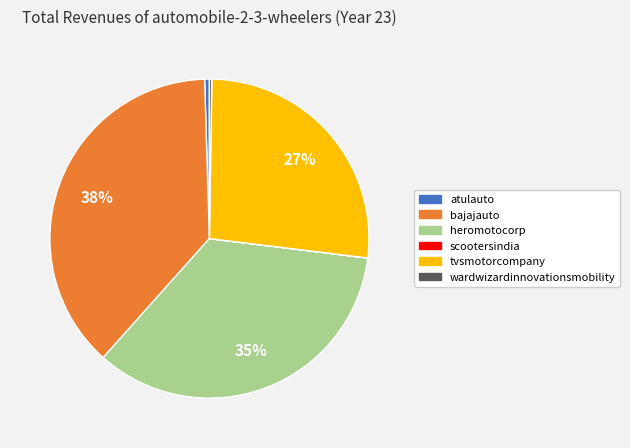

To the nearest percent, what is the average slice percentage?

17%